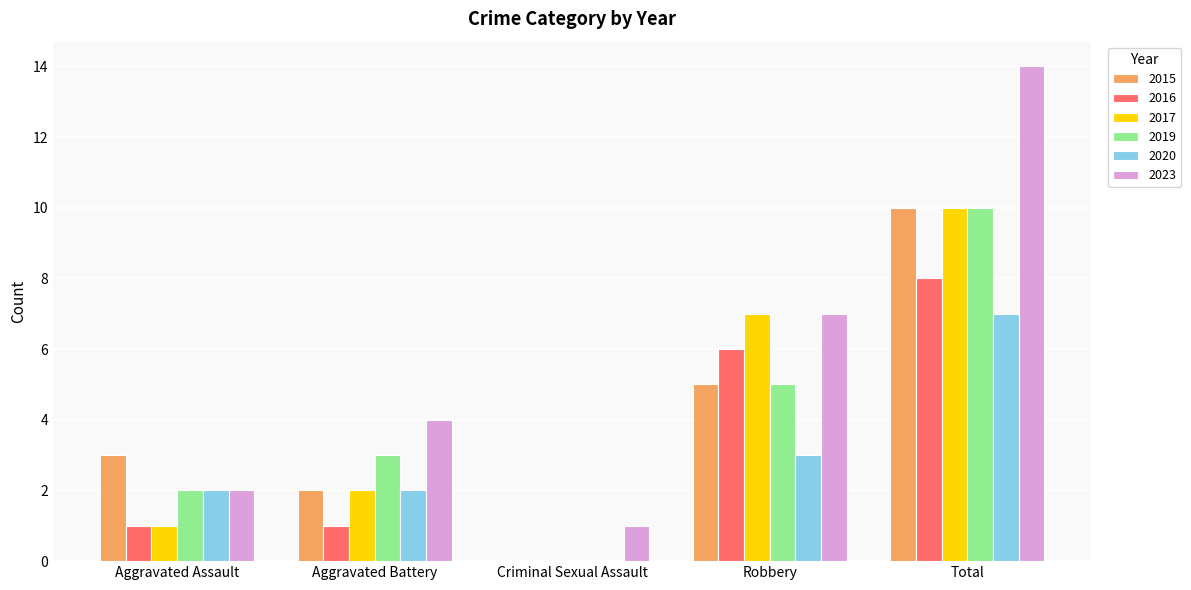

At which category is the sum across all series the highest?

Total